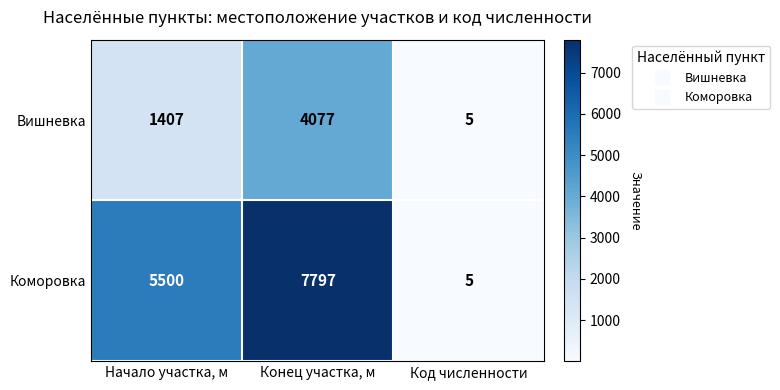

What is the average value of the Коморовка series?

4434